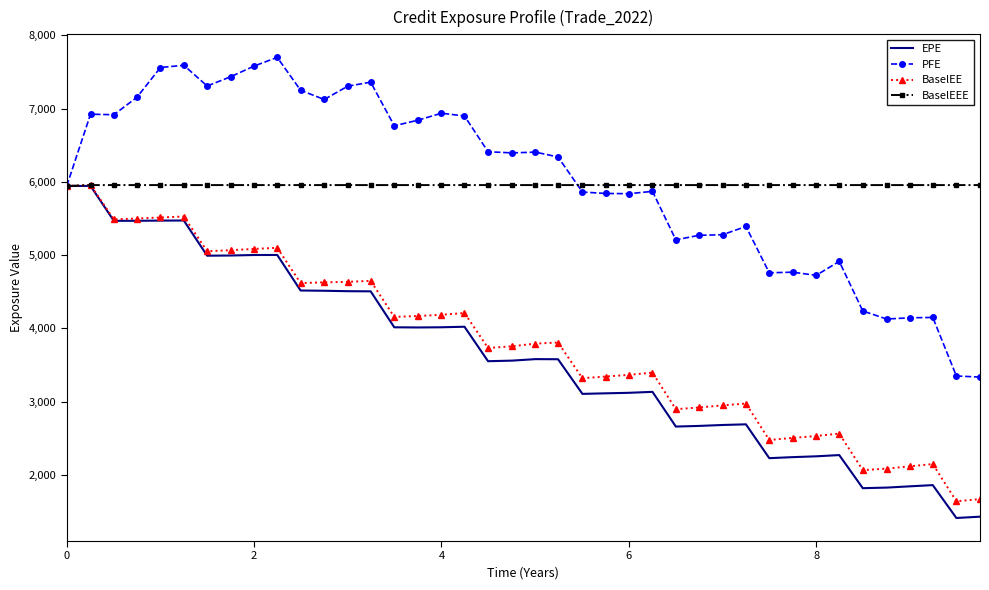

What is the difference between the second highest and minimum values in the EPE series?

4530.4